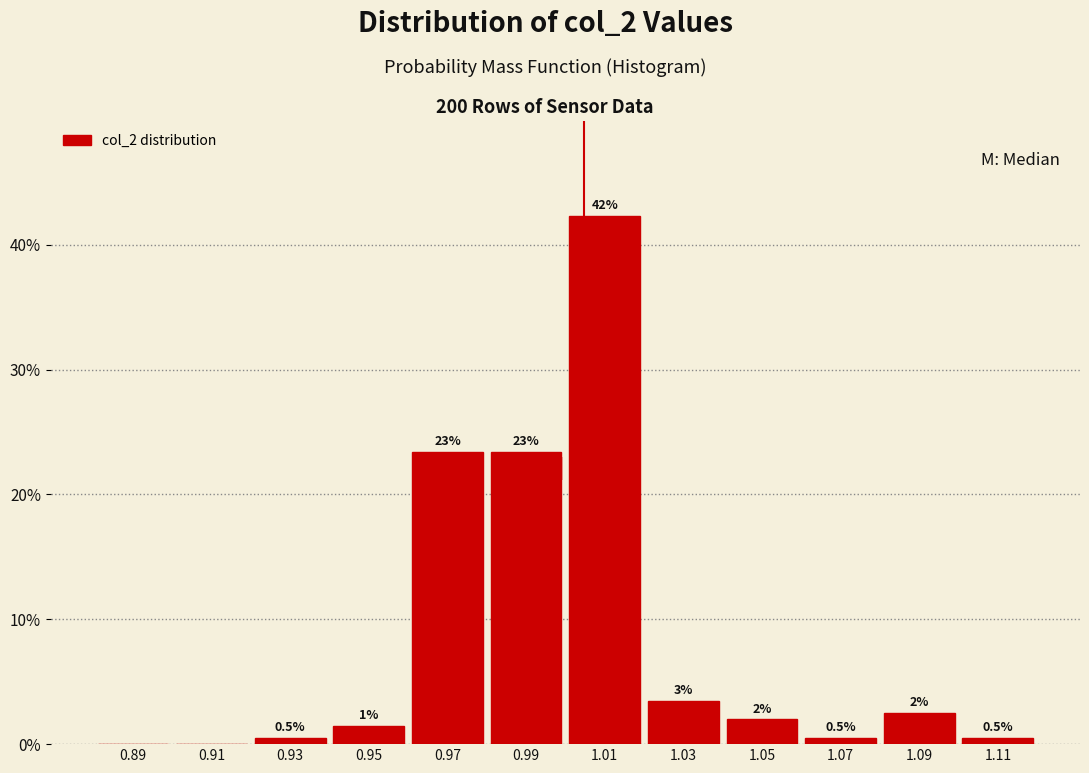

Over which range of the x-axis is the bar tallest?

1.00 to 1.02